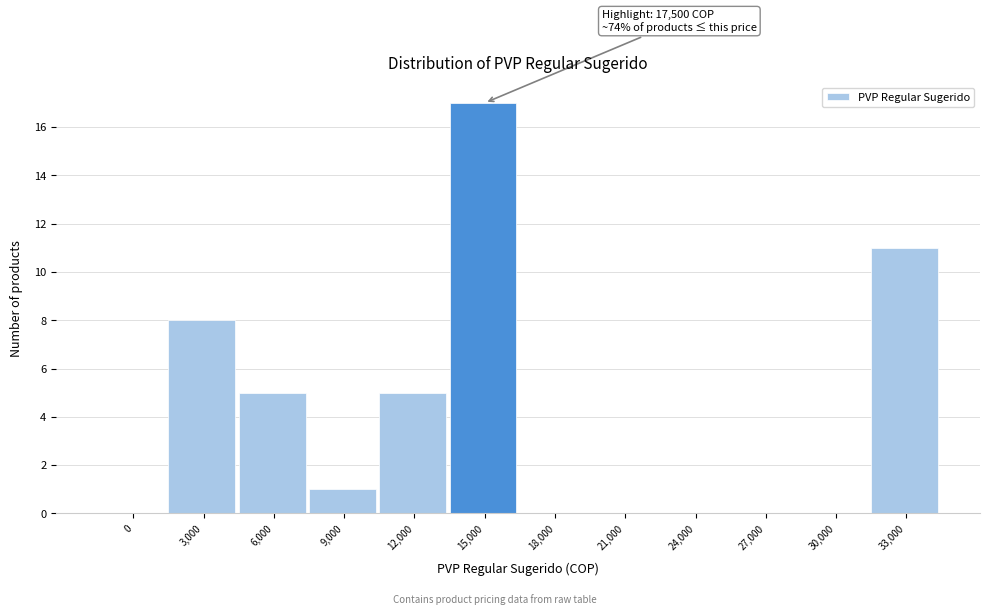

Reading left to right, transcribe all the data shown in this chart.

0=0	3,000=8	6,000=5	9,000=1	12,000=5	15,000=17	18,000=0	21,000=0	24,000=0	27,000=0	30,000=0	33,000=11